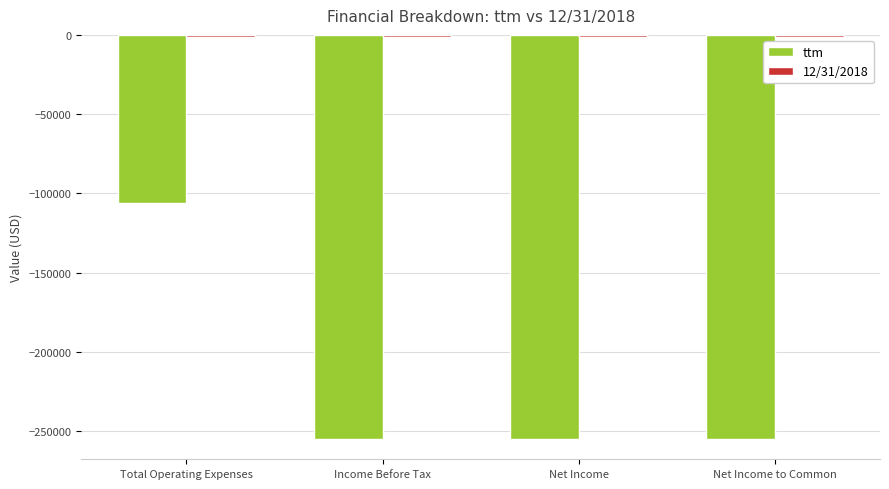

How many groups of bars are there?

4